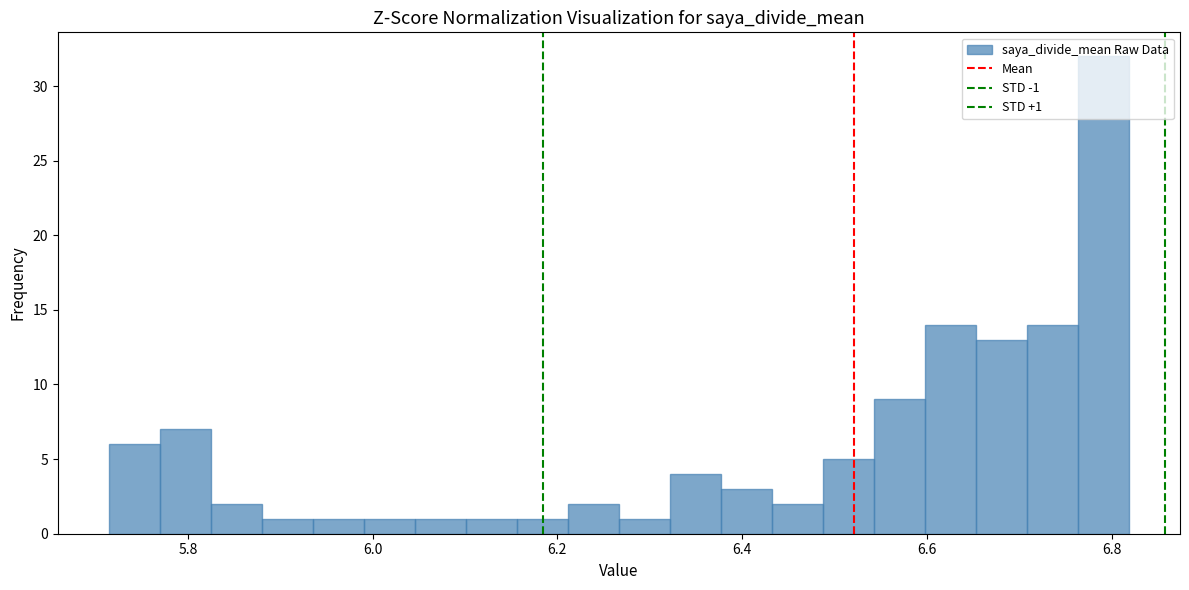

Read against the x-axis, roughly where is the centre of the tallest bar?

6.80